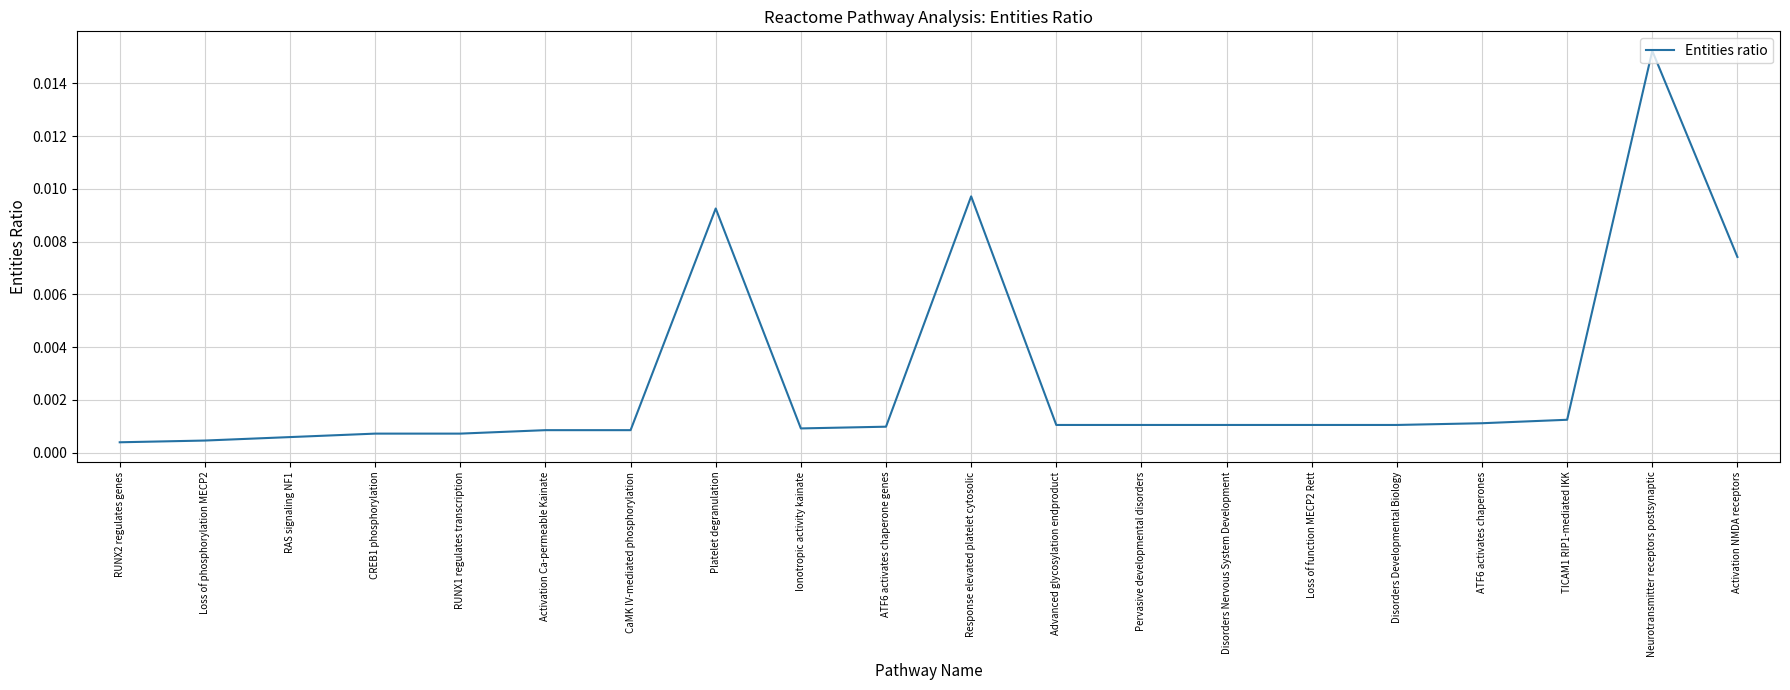

Which has a higher value, RUNX2 regulates genes or Disorders Nervous System Development?

Disorders Nervous System Development